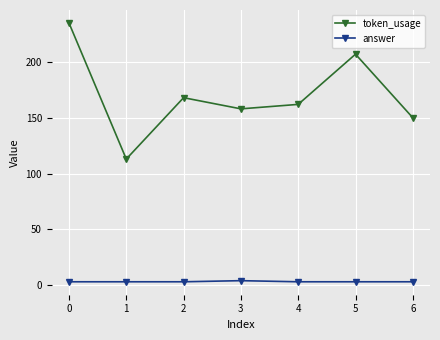

Rank the categories by token_usage value from highest to lowest.

0, 5, 2, 4, 3, 6, 1